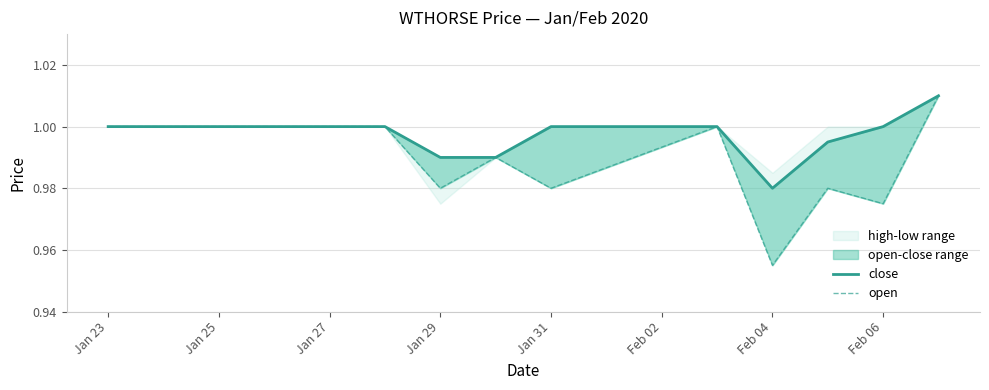

Which series has the largest total across all categories?

close